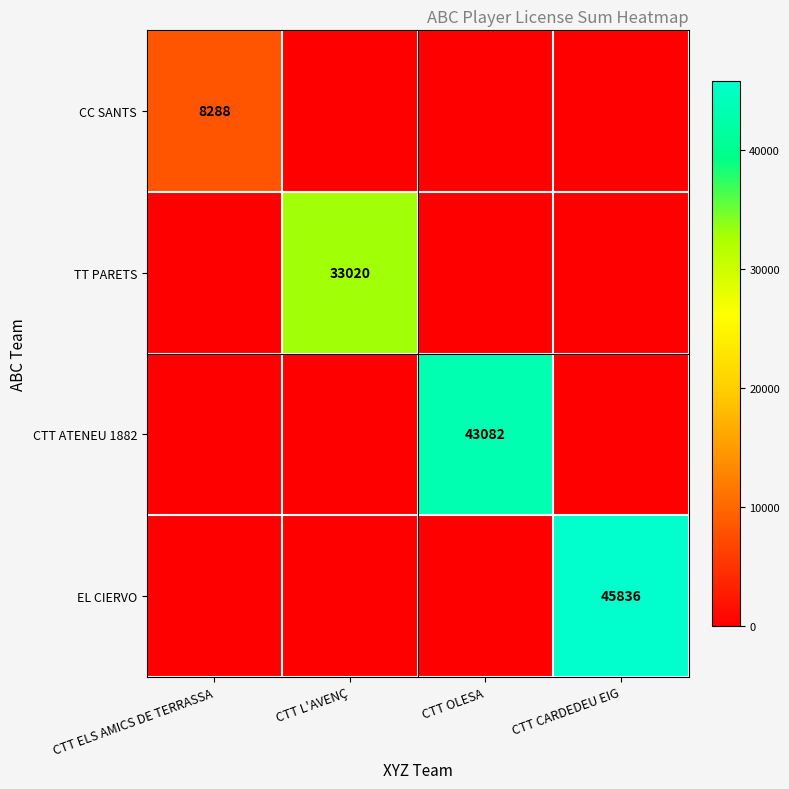

The value of CC SANTS at CTT ELS AMICS DE TERRASSA is 8288. True or false?

True